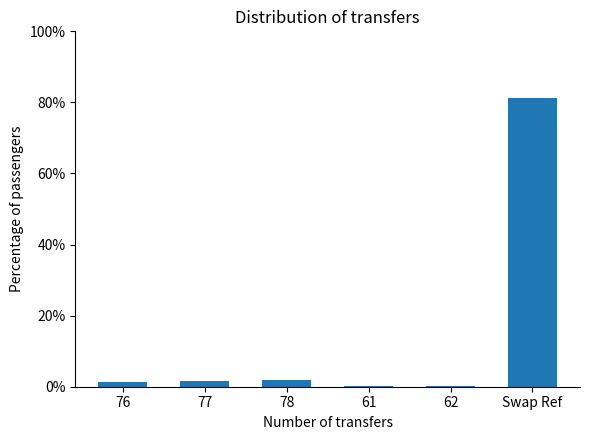

The value at 78 is 2.0. True or false?

True